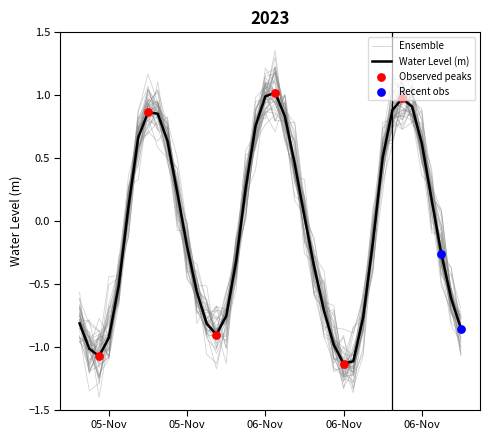

Which has a higher value, 2023-11-05 16:00:00 or 2023-11-06 15:00:00?

2023-11-06 15:00:00